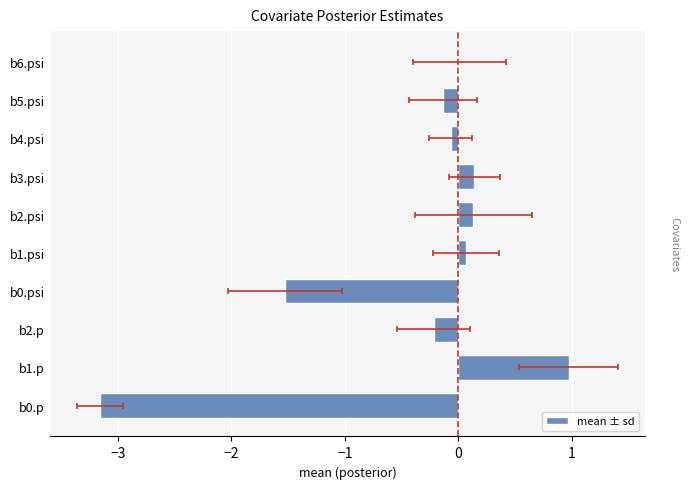

Between b0.psi and b4.psi, which is larger?

b4.psi